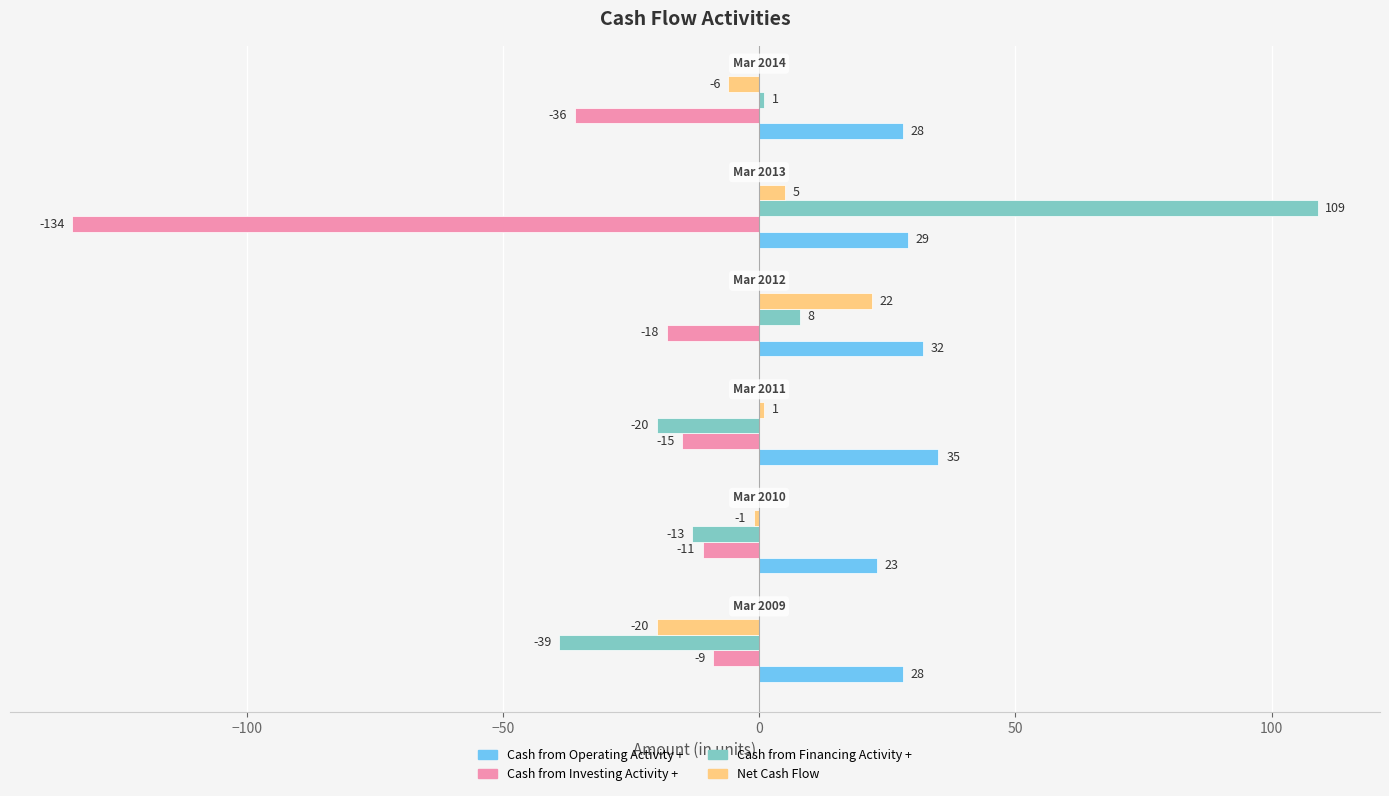

Rank the series by their maximum value, from highest to lowest.

Cash from Financing Activity +, Cash from Operating Activity +, Net Cash Flow, Cash from Investing Activity +